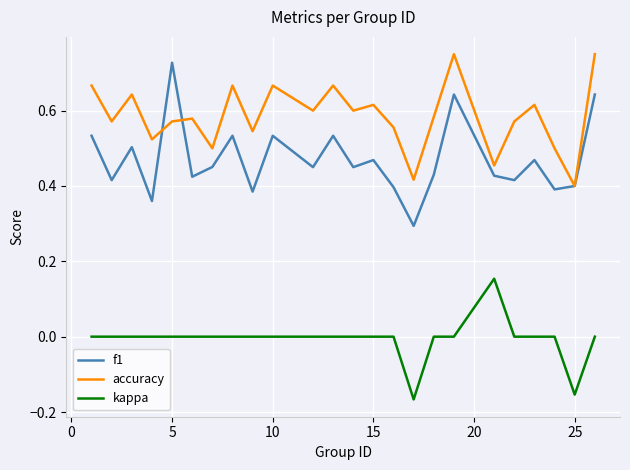

True or false: accuracy and kappa cross at least once.

False